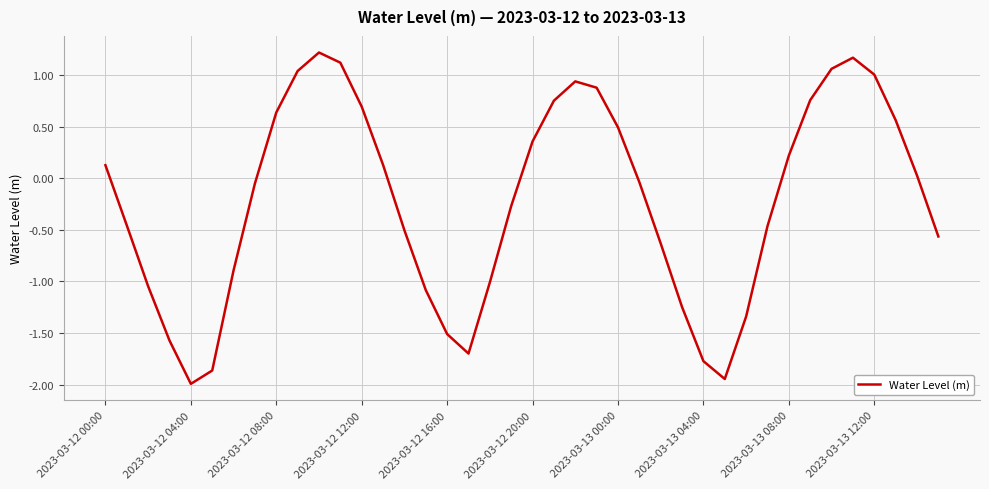

True or false: there are more than 0 points higher than both neighbors.

True